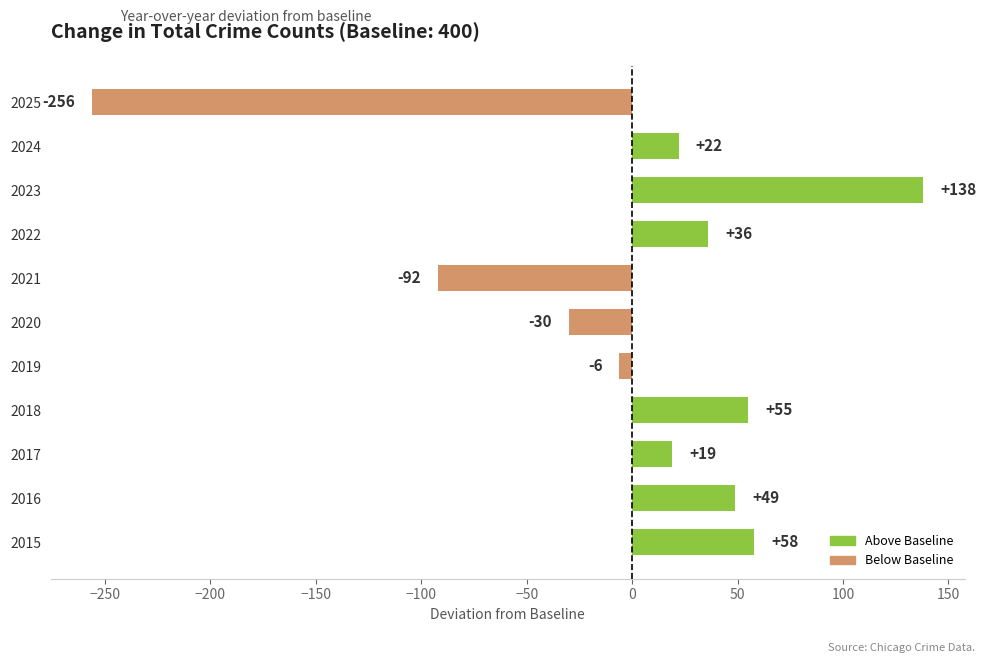

What is the sum of all values?

-7